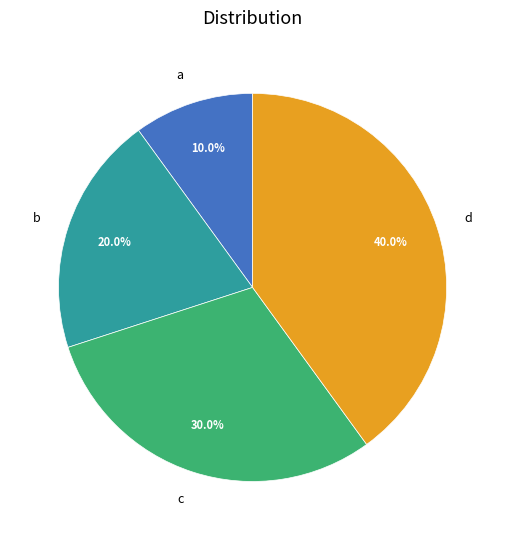

What percentage do c and a together represent?

40.0%